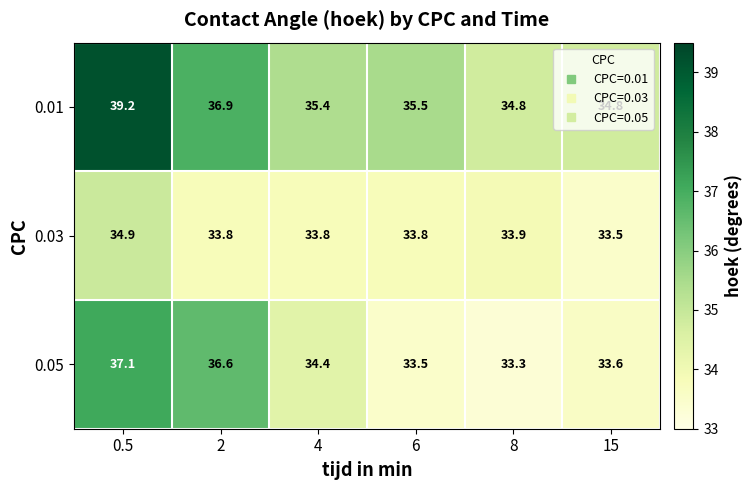

What is the total value across all series at 0.5?

111.2